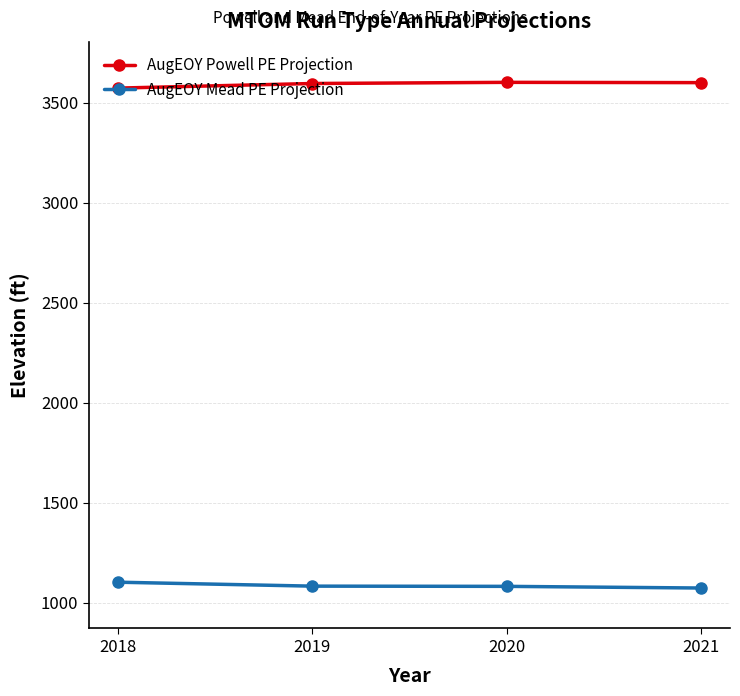

What is the minimum value shown in the chart?

1074.0